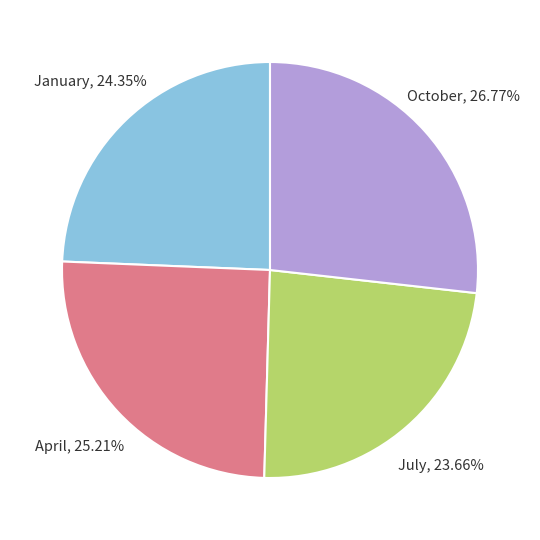

How many segments does this pie chart have?

4